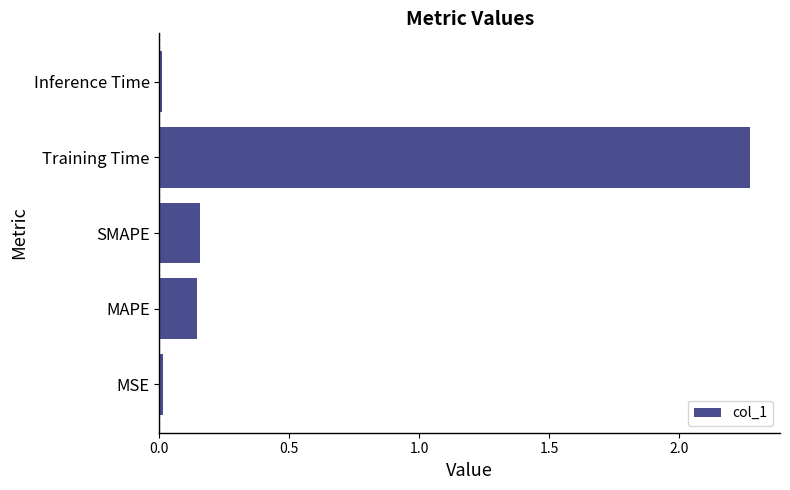

Is it true that the value at Inference Time is 0.0?

True